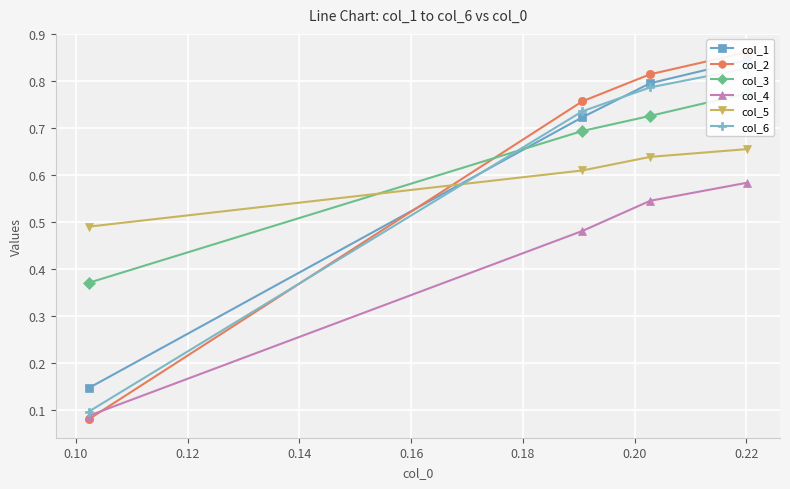

Count the col_5 values in the range 0 to 1.

4